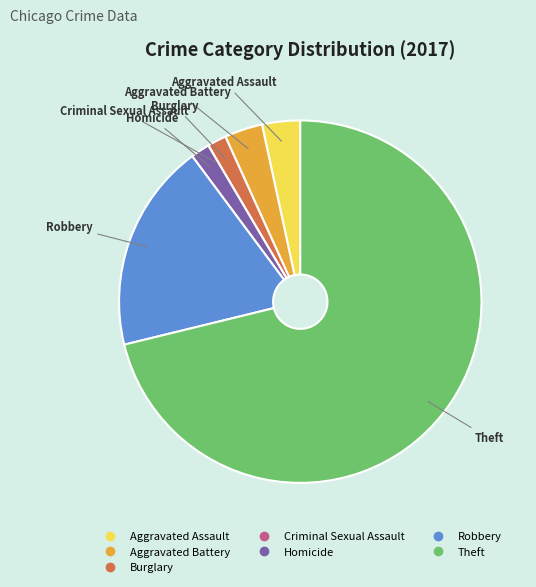

What is the ratio of the value at Robbery to the value at Homicide?

11.0